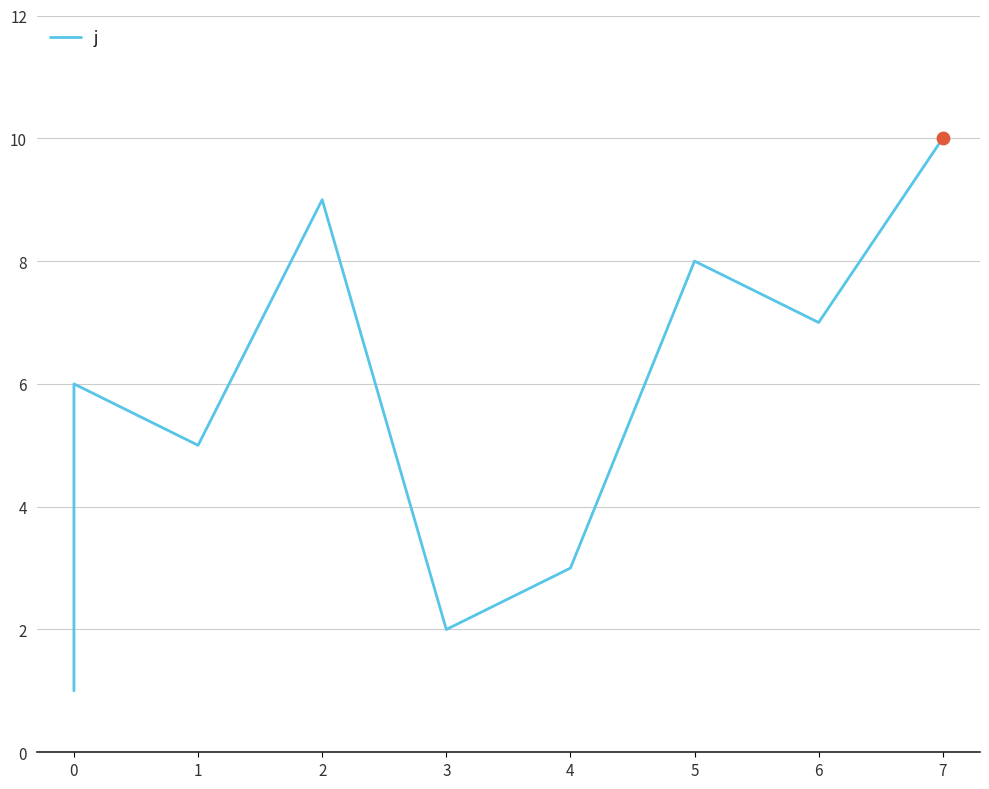

Which has a higher value, 0 or 6?

6